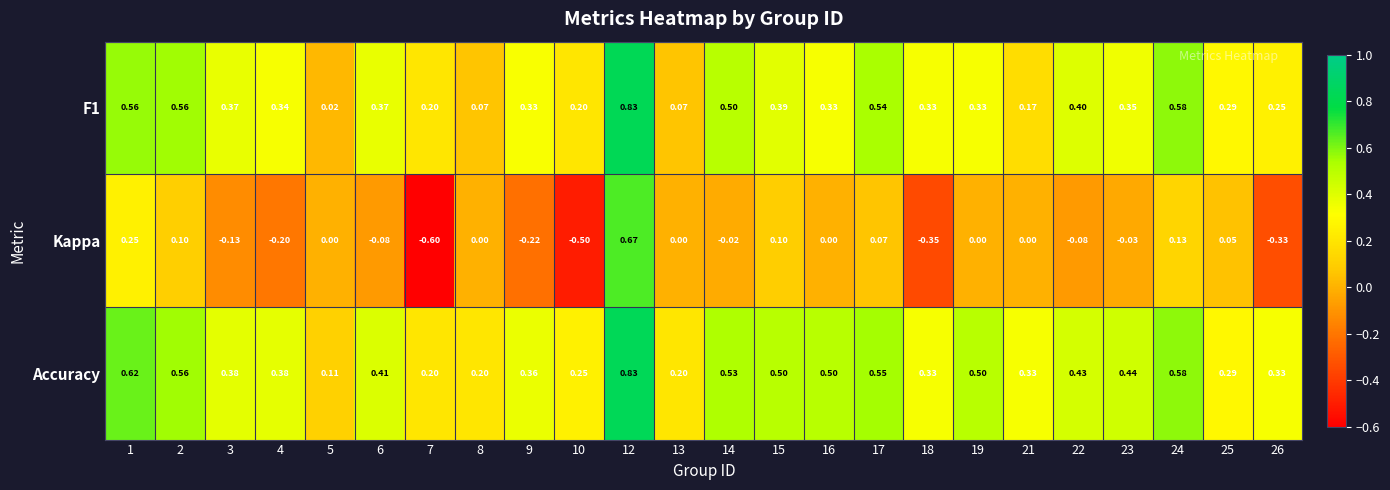

At how many categories does at least one series exceed 0?

24